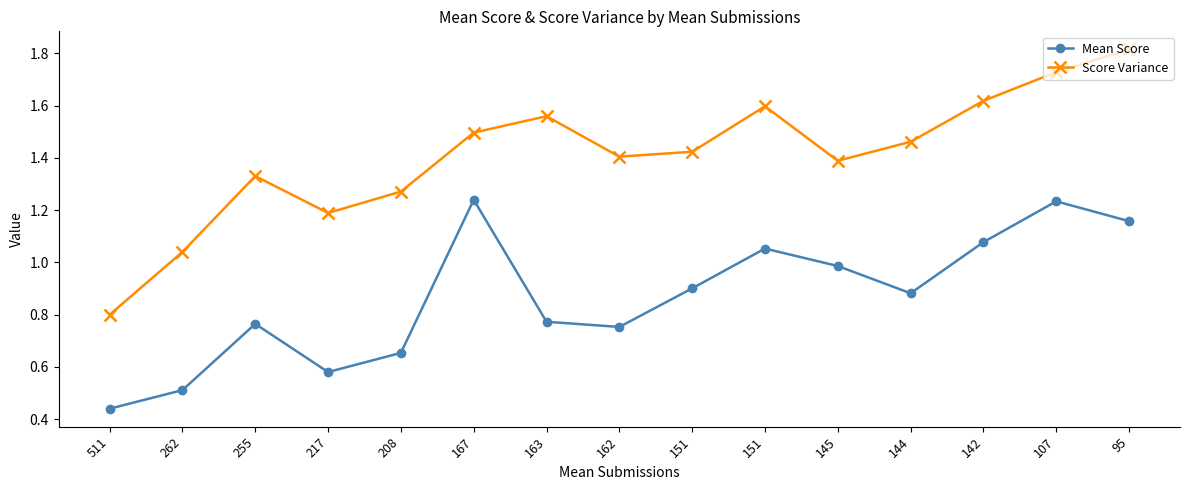

Rank the series by their average value, from highest to lowest.

Score Variance, Mean Score